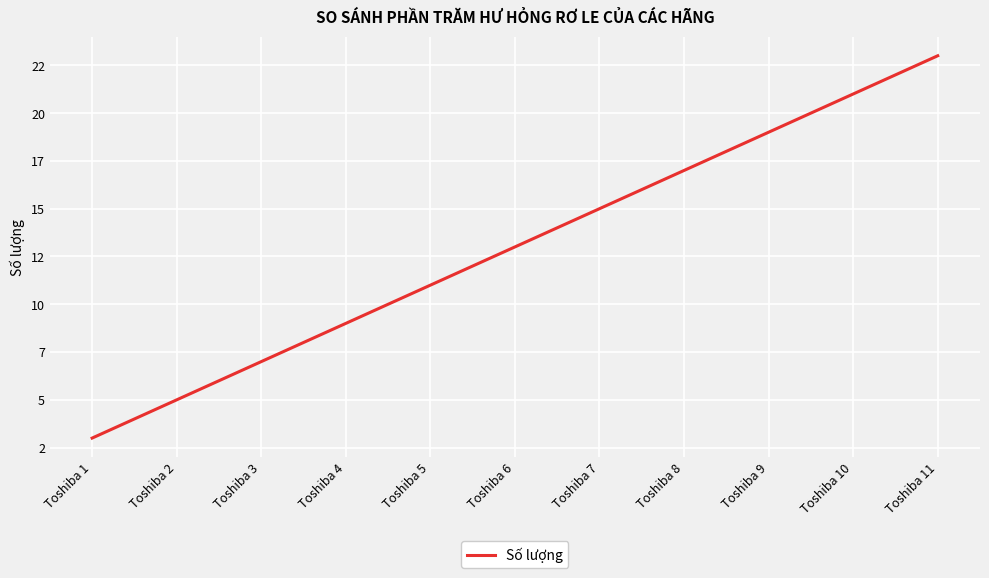

Does the chart have visible grid lines?

Yes